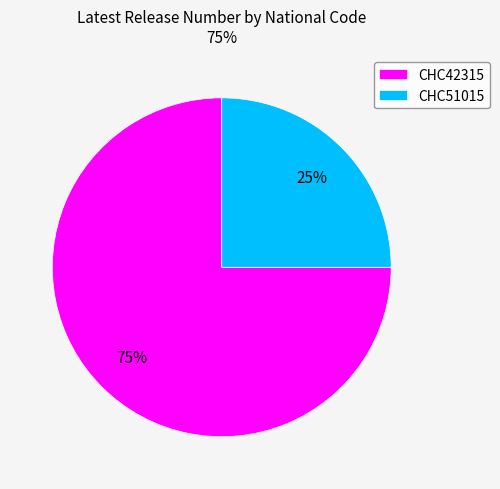

Does CHC51015 account for over 50% of the chart?

No